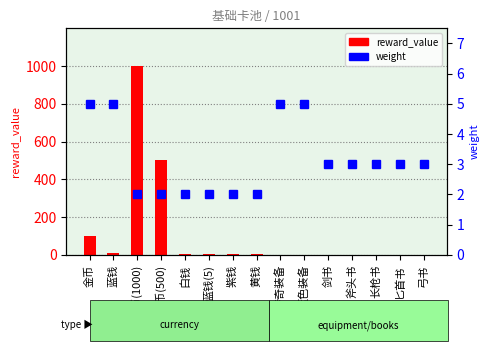

True or false: reward_value has a value of 1 at 斧头书.

True